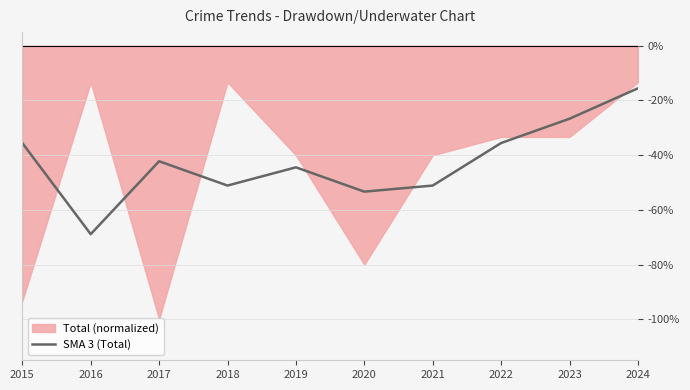

Which has a higher value, 2021 or 2019?

2019